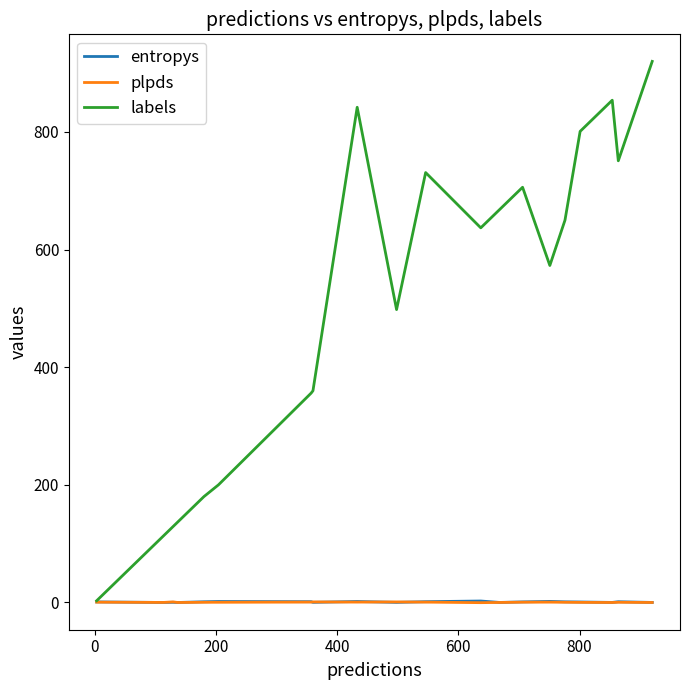

What is the maximum value for labels?

920.0